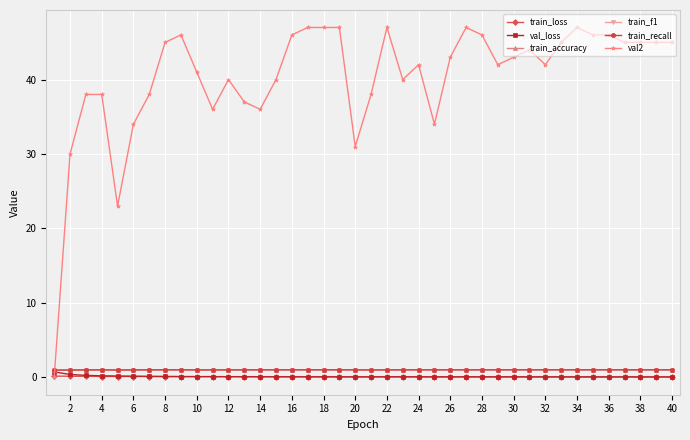

Which series has the widest spread of values?

val2